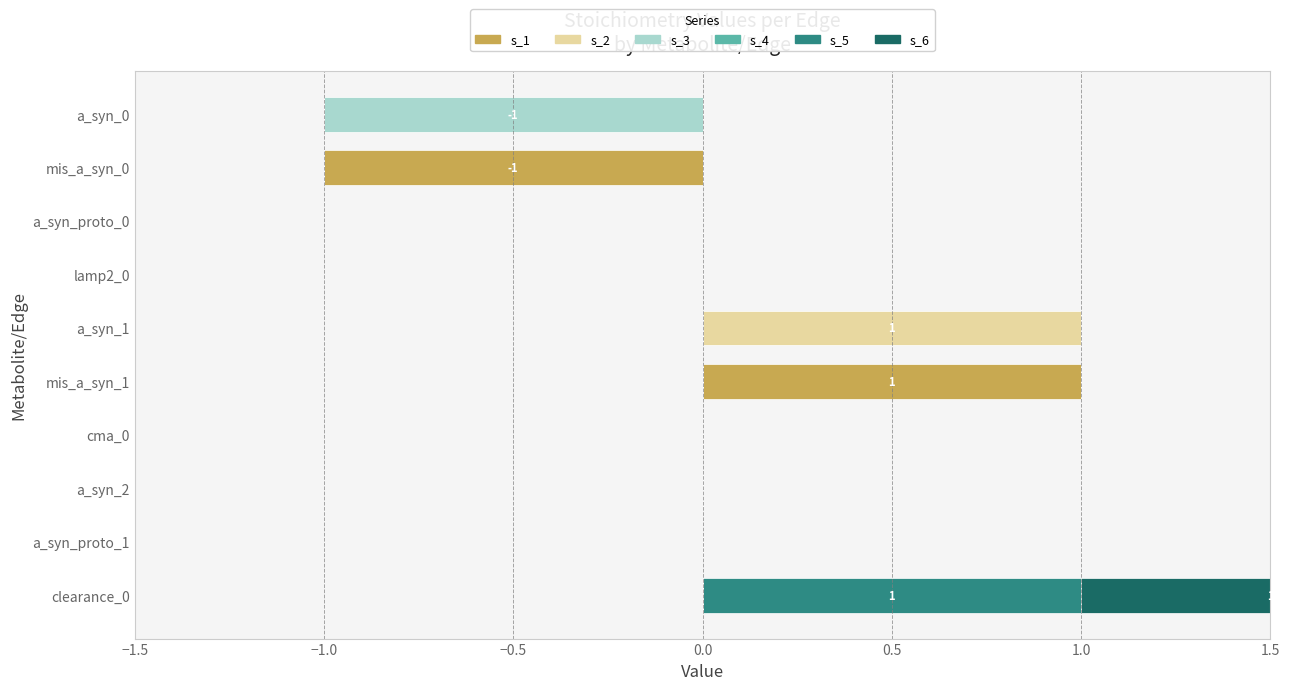

How many positive values does the s_2 series have?

1